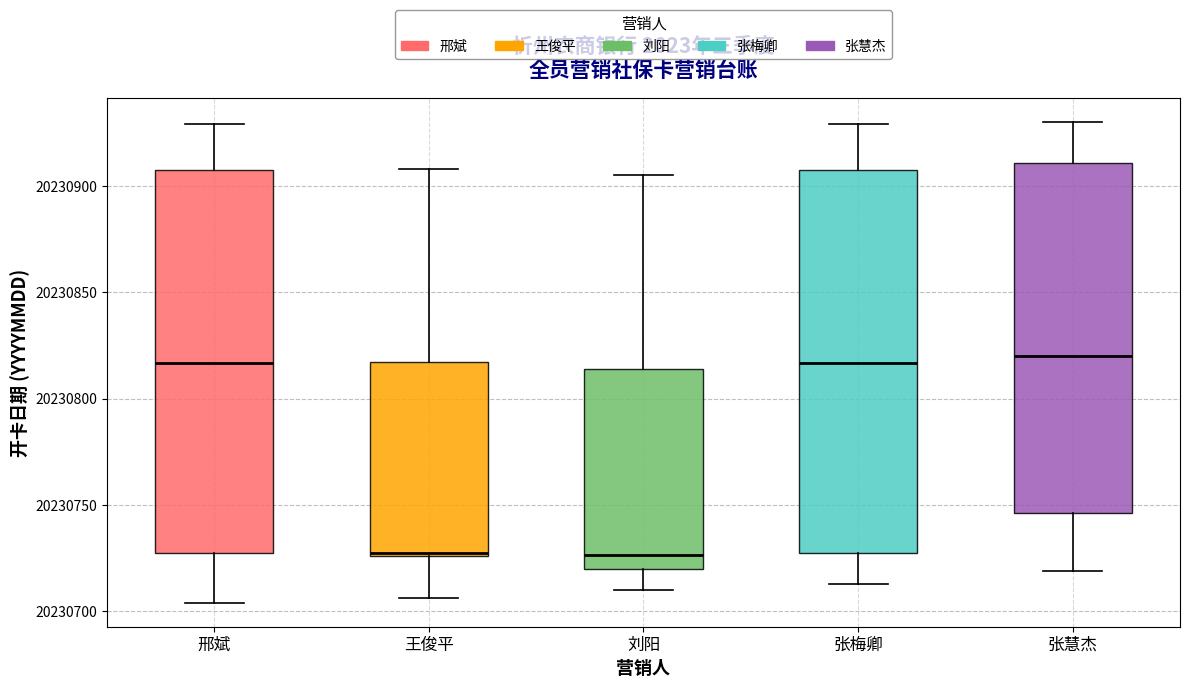

Reading left to right, read every box against the y-axis: the position of its median line, the range the box covers, and the ends of its whiskers. The values are not printed on the chart, so give them approximately, as read against the axis.

邢斌: median 20230815, box 20230725 to 20230905, whiskers 20230705 to 20230930
王俊平: median 20230730, box 20230725 to 20230815, whiskers 20230705 to 20230910
刘阳: median 20230725, box 20230720 to 20230815, whiskers 20230710 to 20230905
张梅卿: median 20230815, box 20230725 to 20230905, whiskers 20230715 to 20230930
张慧杰: median 20230820, box 20230745 to 20230910, whiskers 20230720 to 20230930